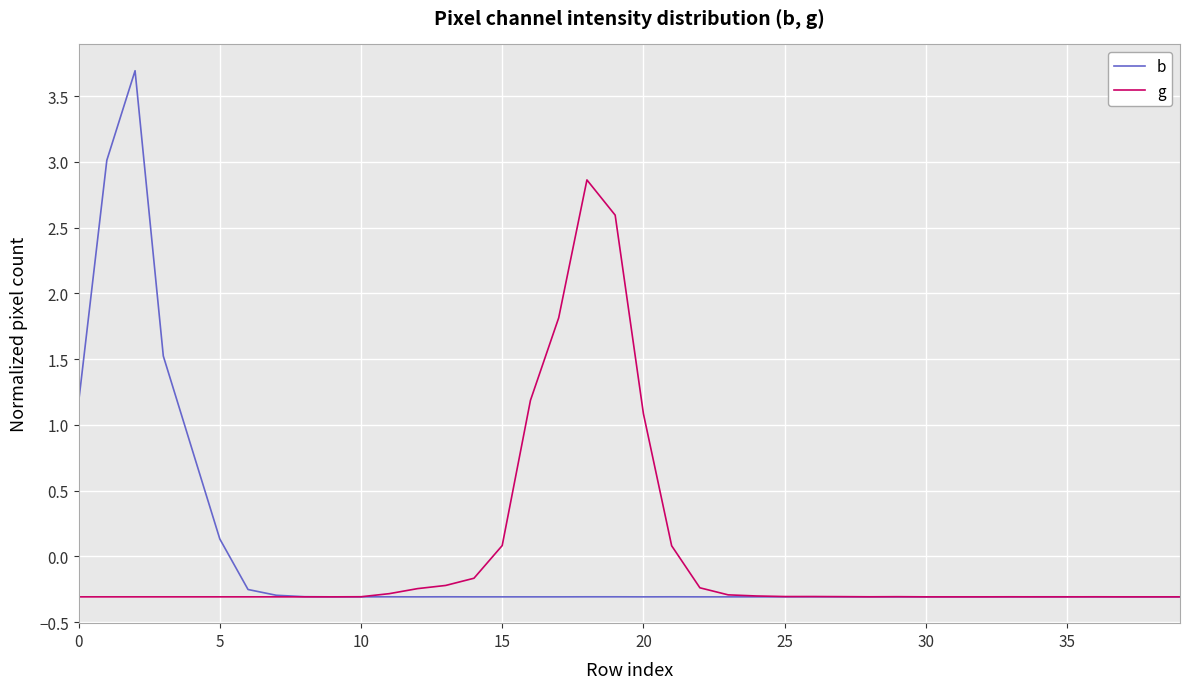

What is the maximum value shown in the chart?

3.7